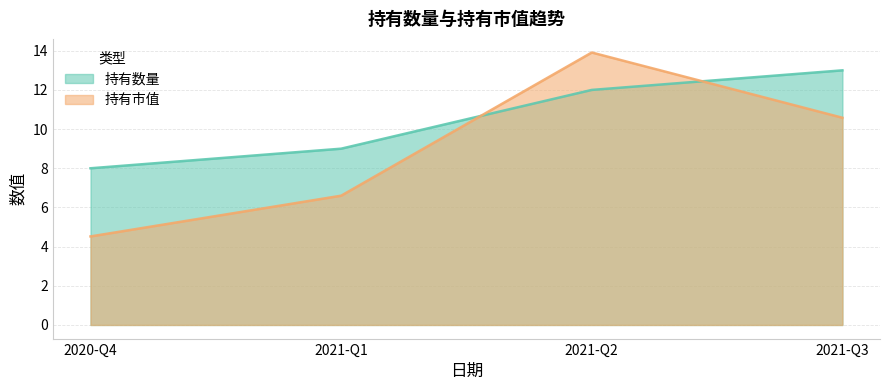

What is the difference between the 持有数量 values at 2021-Q2 and 2021-Q1?

3.0